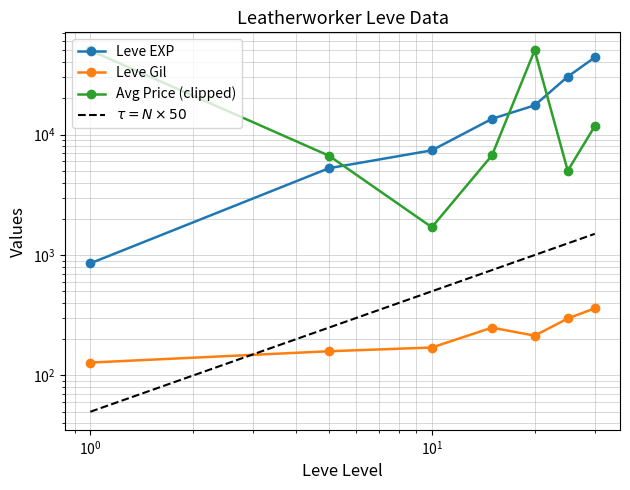

The Leve Gil series shows 103.3 at $\mathdefault{10^{1}}$. True or false?

False